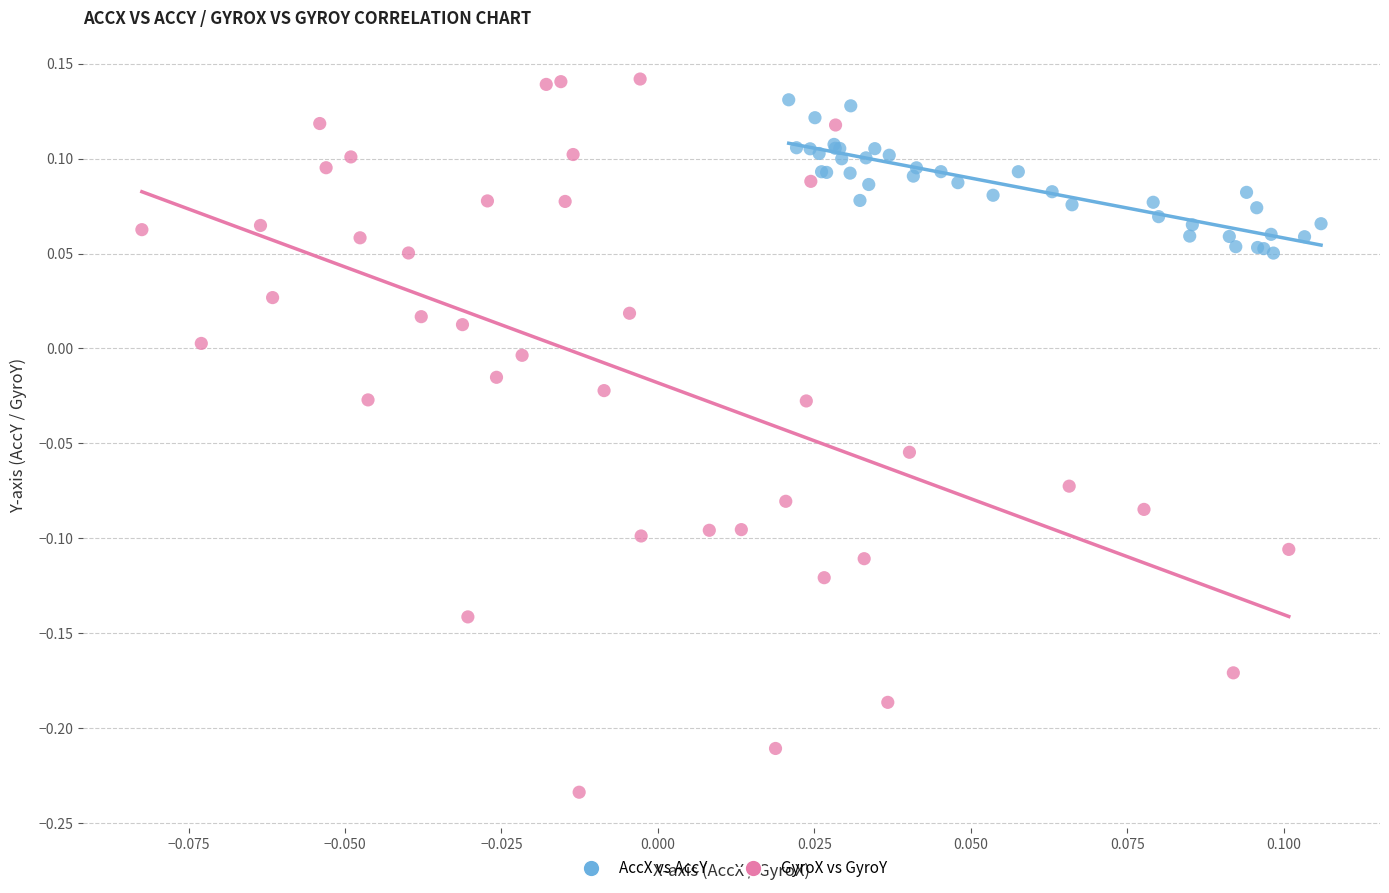

Which series reaches the maximum Y coordinate?

GyroX vs GyroY